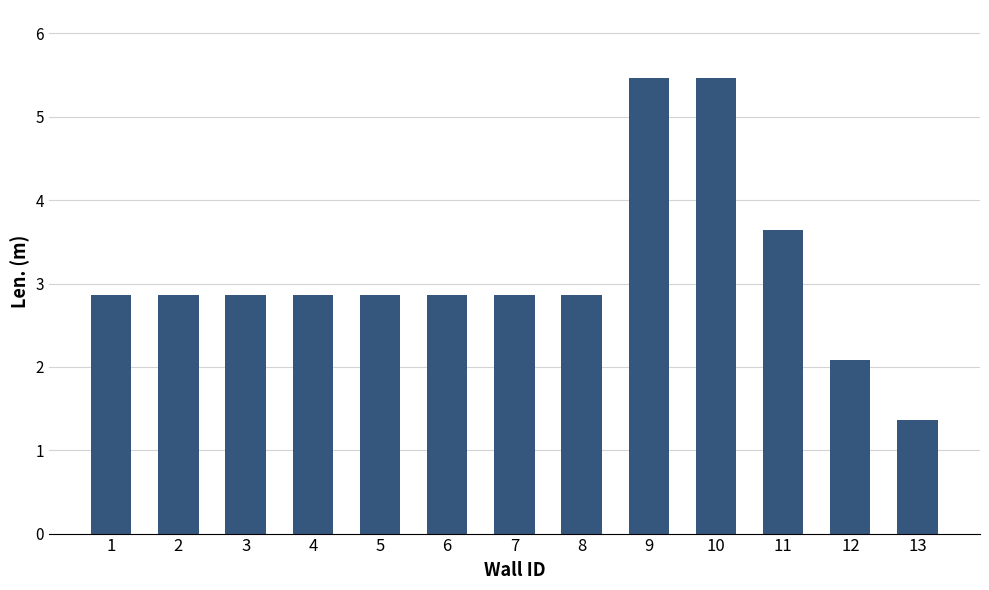

Approximately how many times larger is the value at 2 compared to 7?

1.0